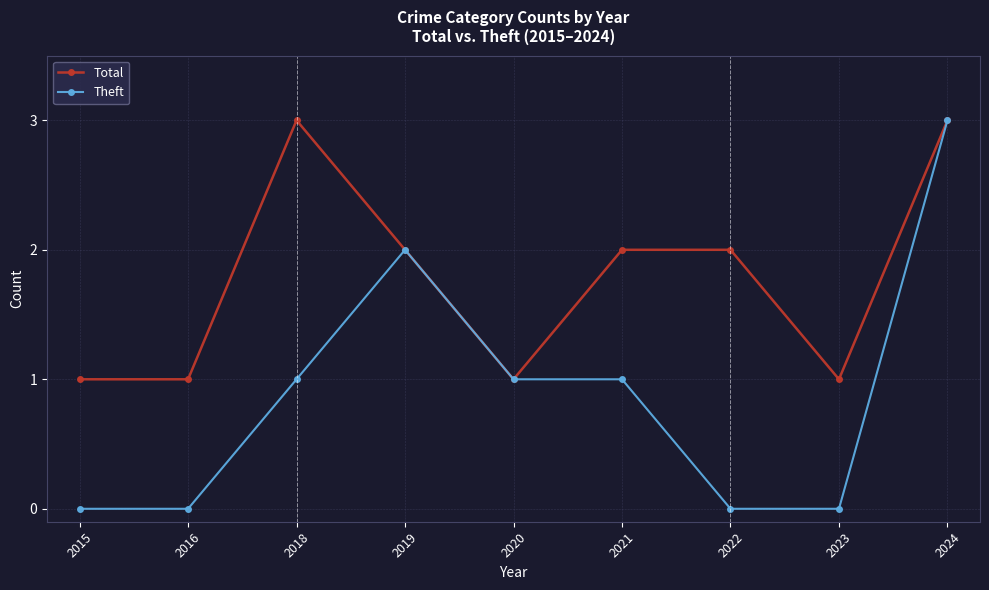

At which category does Total reach its first local peak?

2018